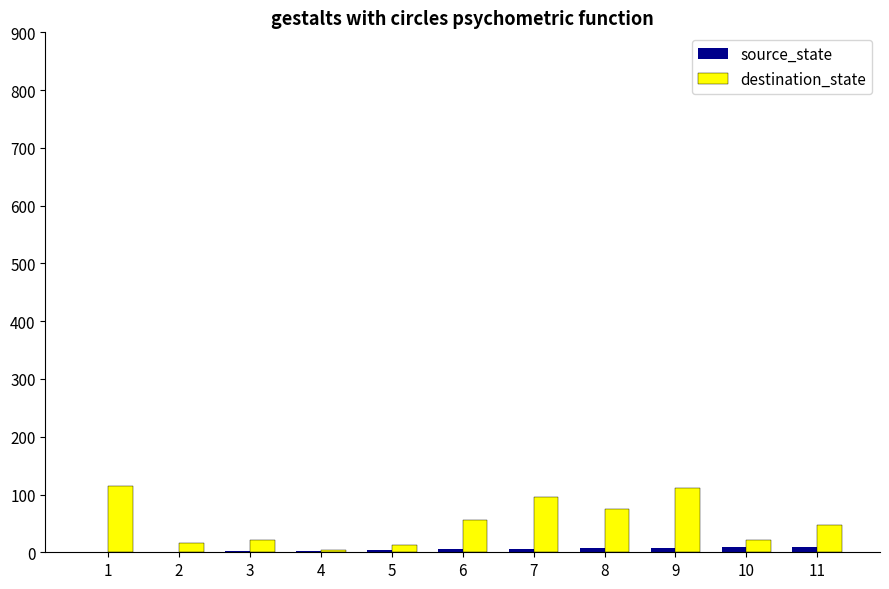

What are all the series names shown in the legend?

source_state, destination_state